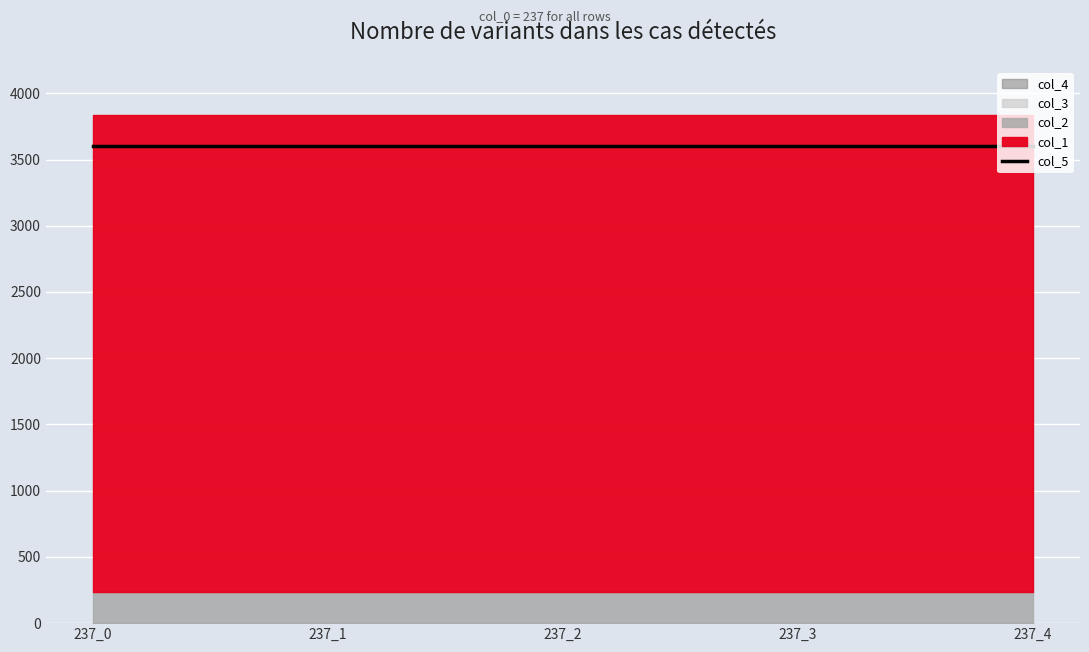

What is the value of the col_1 point at the 2nd from the left?

3600.0